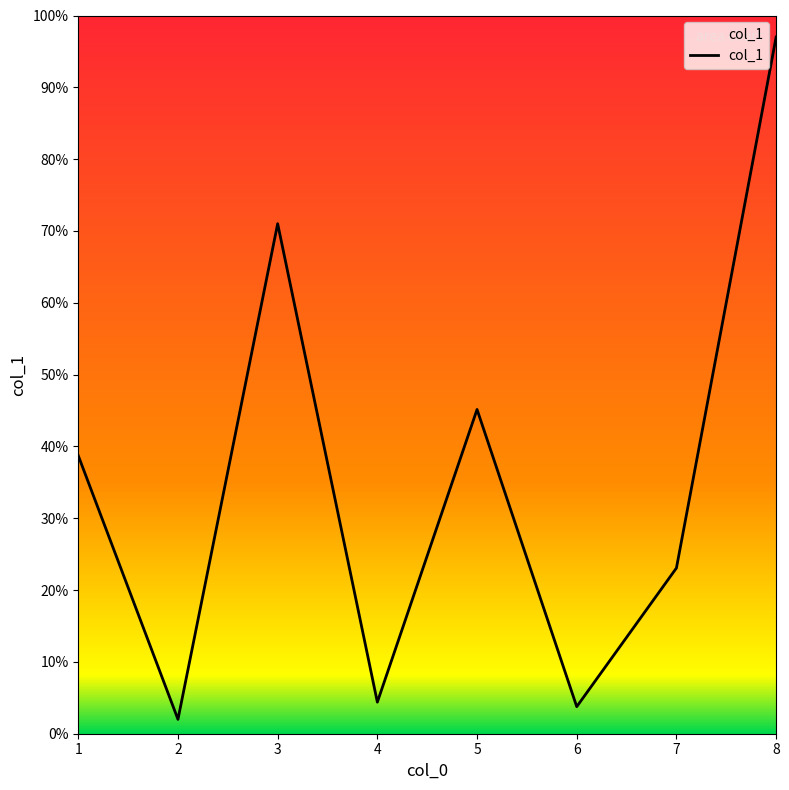

At which label is the value closest to 49?

5